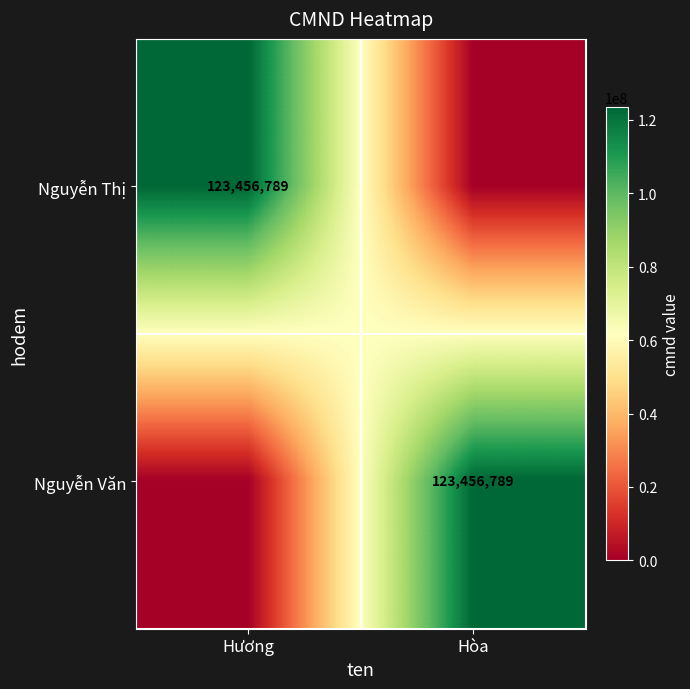

The value of Nguyễn Thị at Hương is 123456789. True or false?

True